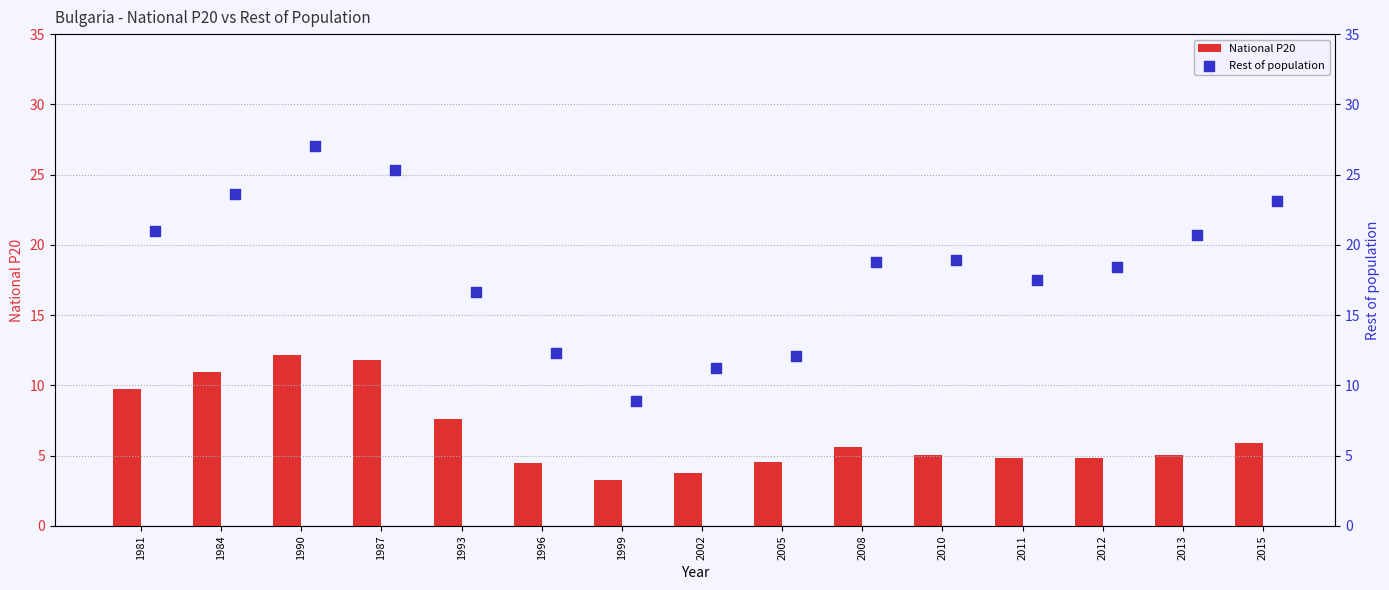

The National P20 series shows 4.6 at 1984. True or false?

False